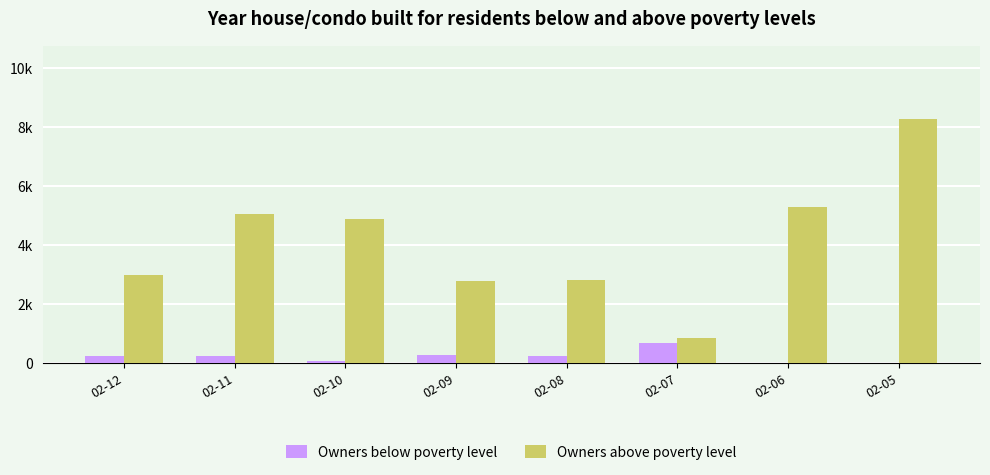

Are the bars grouped side by side (vs. stacked)?

Yes